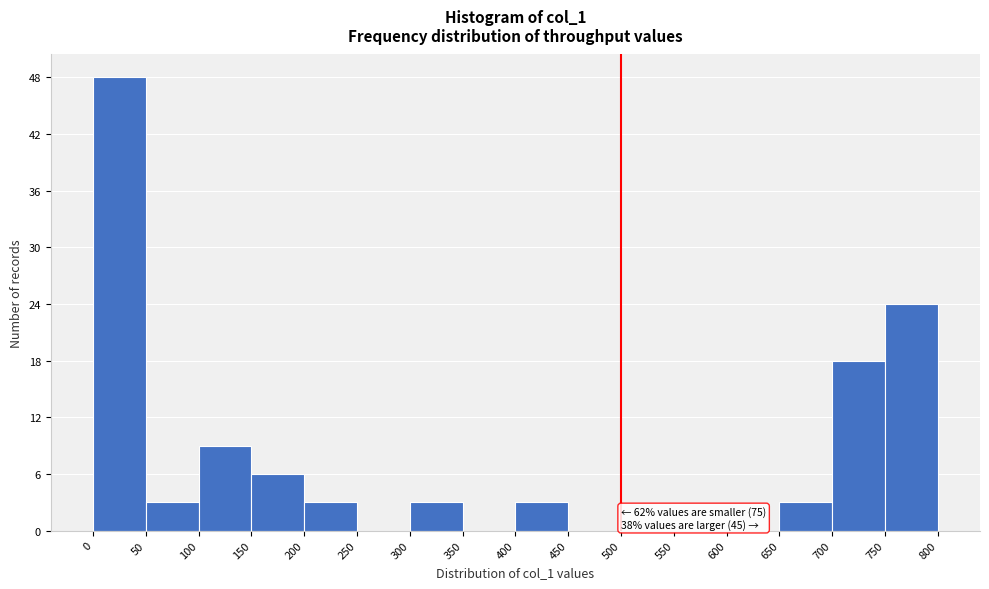

Which range on the x-axis has the tallest bar?

0 to 50